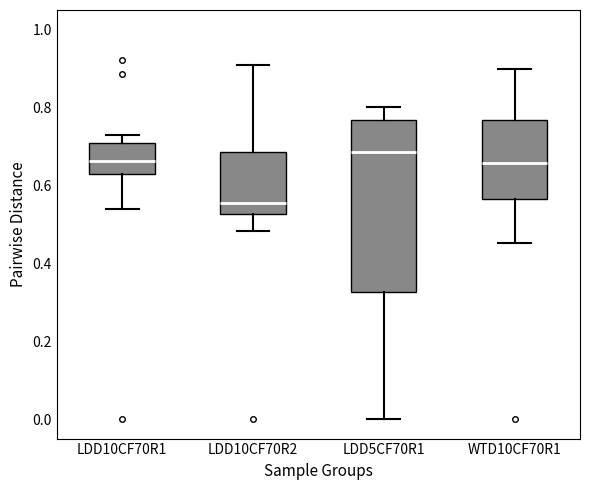

Reading left to right, read every box against the y-axis: the position of its median line, the range the box covers, and the ends of its whiskers. The values are not printed on the chart, so give them approximately, as read against the axis.

LDD10CF70R1: median 0.66, box 0.64 to 0.70, whiskers 0.54 to 0.72
LDD10CF70R2: median 0.56, box 0.52 to 0.68, whiskers 0.48 to 0.90
LDD5CF70R1: median 0.68, box 0.32 to 0.76, whiskers 0.00 to 0.80
WTD10CF70R1: median 0.66, box 0.56 to 0.76, whiskers 0.46 to 0.90